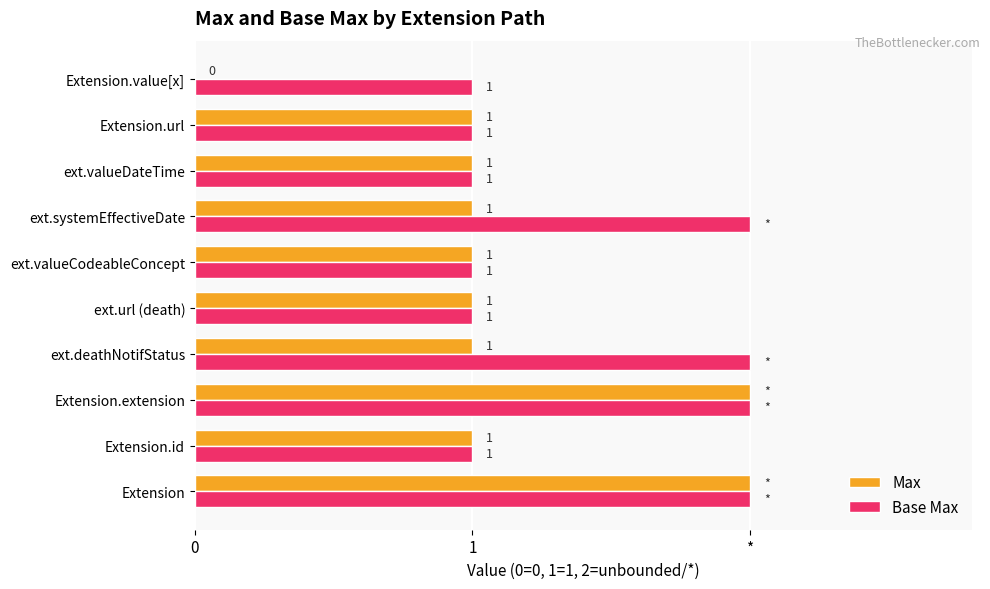

What are all the series names shown in the legend?

Max, Base Max